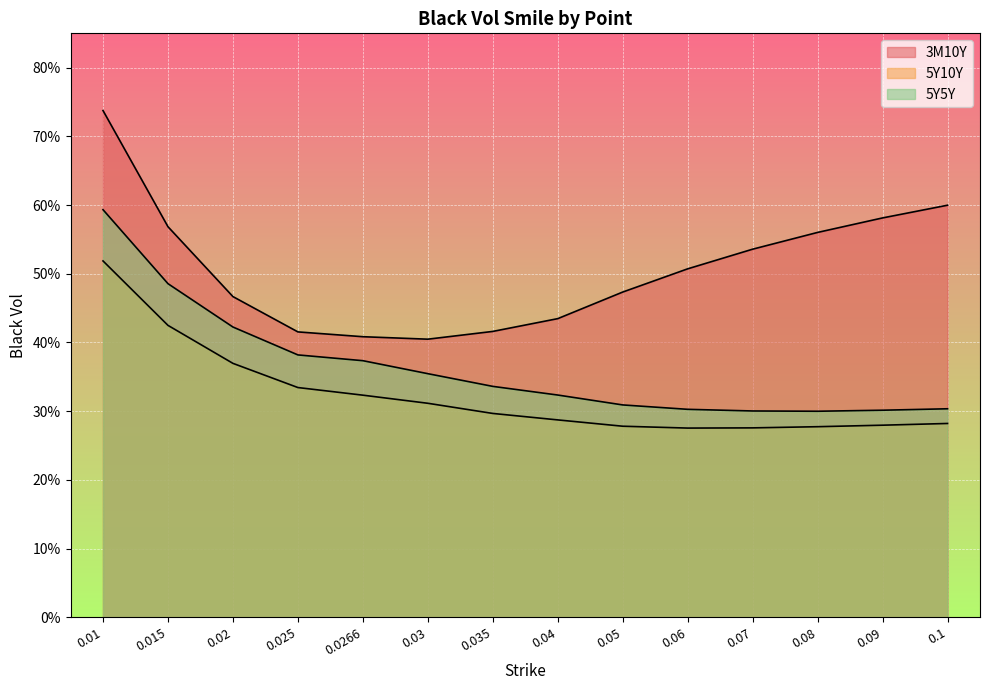

Reading left to right, extract all data points from this chart.

3M10Y: 0.01=0.7	0.015=0.6	0.02=0.5	0.025=0.4	0.0266=0.4	0.03=0.4	0.035=0.4	0.04=0.4	0.05=0.5	0.06=0.5	0.07=0.5	0.08=0.6	0.09=0.6	0.1=0.6
5Y10Y: 0.01=0.5	0.015=0.4	0.02=0.4	0.025=0.3	0.0266=0.3	0.03=0.3	0.035=0.3	0.04=0.3	0.05=0.3	0.06=0.3	0.07=0.3	0.08=0.3	0.09=0.3	0.1=0.3
5Y5Y: 0.01=0.6	0.015=0.5	0.02=0.4	0.025=0.4	0.0266=0.4	0.03=0.4	0.035=0.3	0.04=0.3	0.05=0.3	0.06=0.3	0.07=0.3	0.08=0.3	0.09=0.3	0.1=0.3